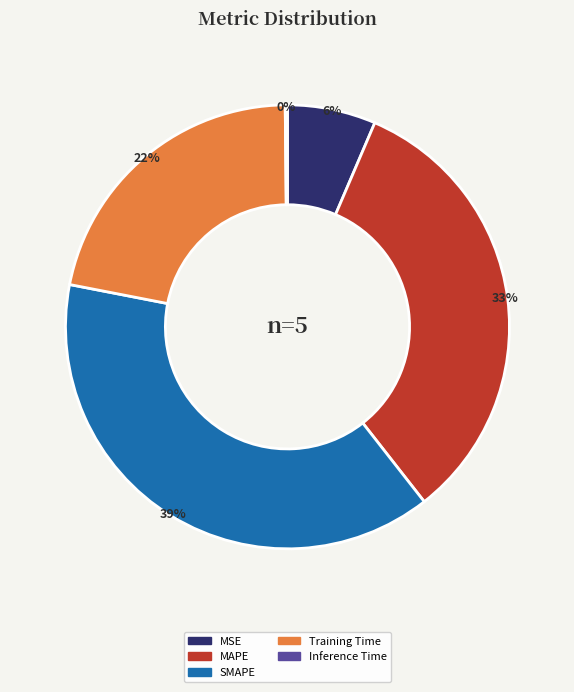

To the nearest percent, what percentage of the pie is Training Time?

22%